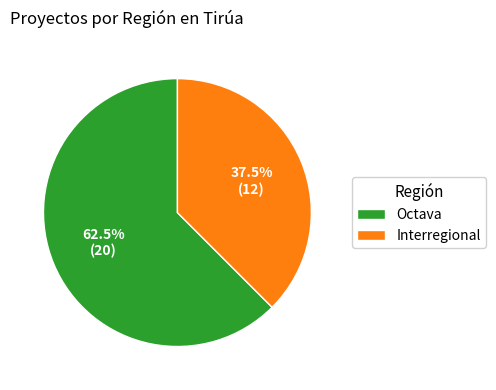

Between Interregional and Octava, which is larger?

Octava